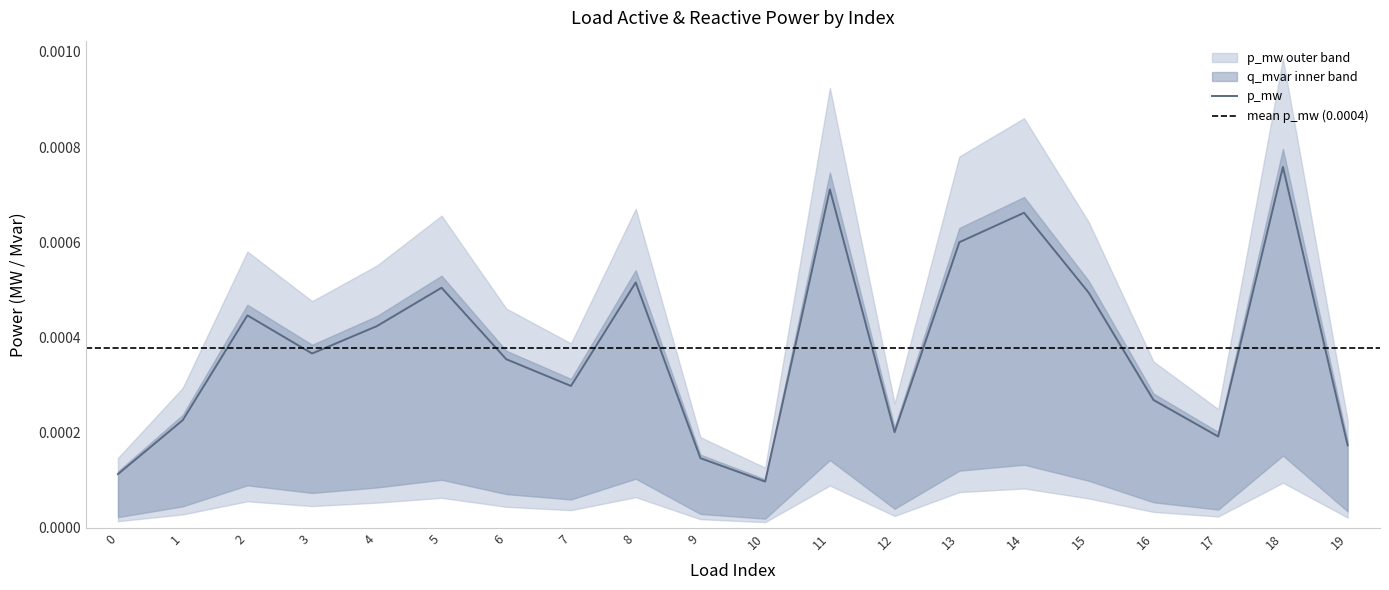

At which label is the value closest to 0?

10